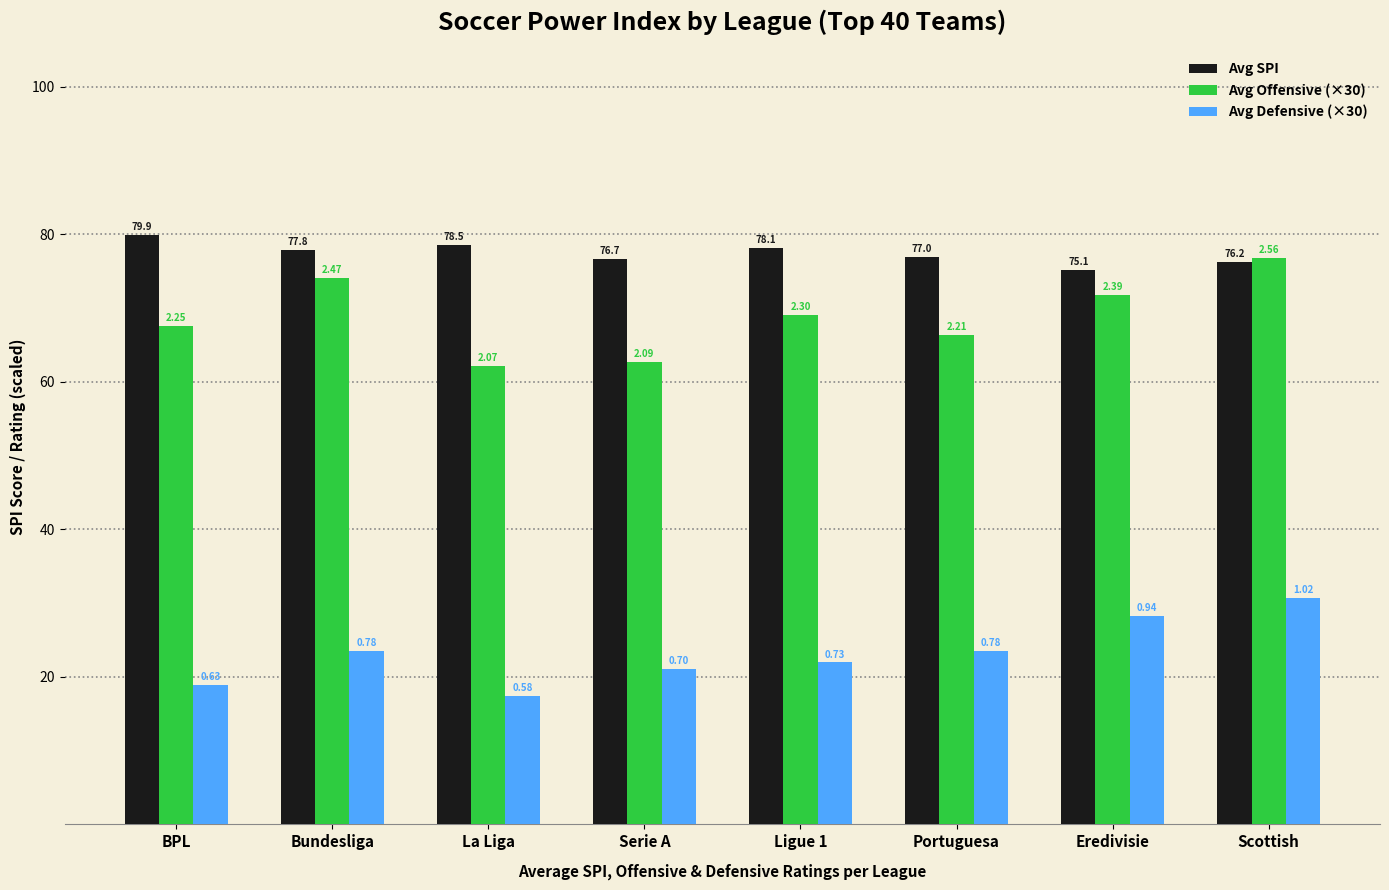

What are all the series names shown in the legend?

Avg SPI, Avg Offensive (×30), Avg Defensive (×30)